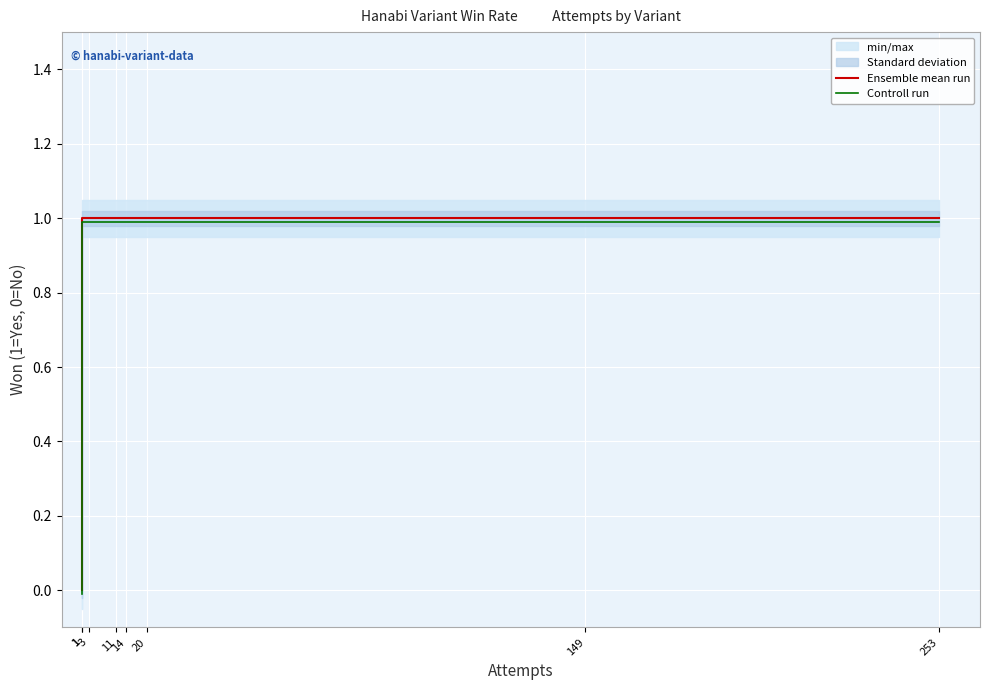

What is the average value of the Ensemble mean run series?

0.9